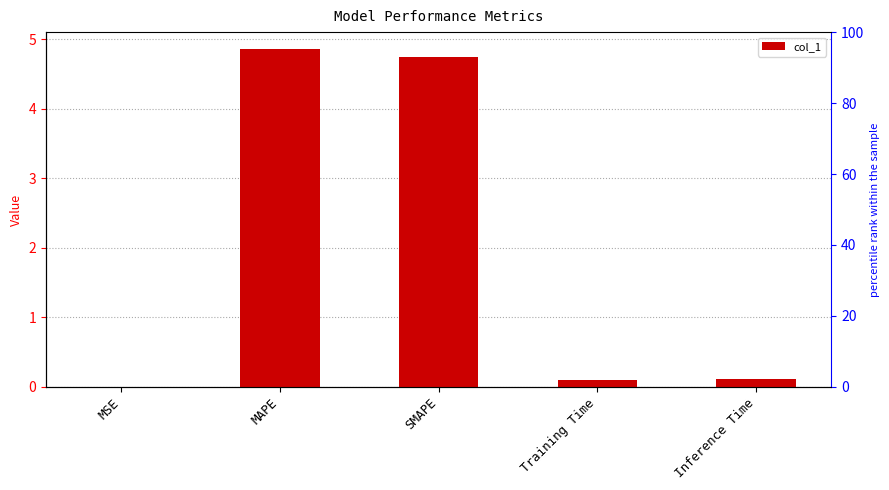

How many bars are there in total?

5